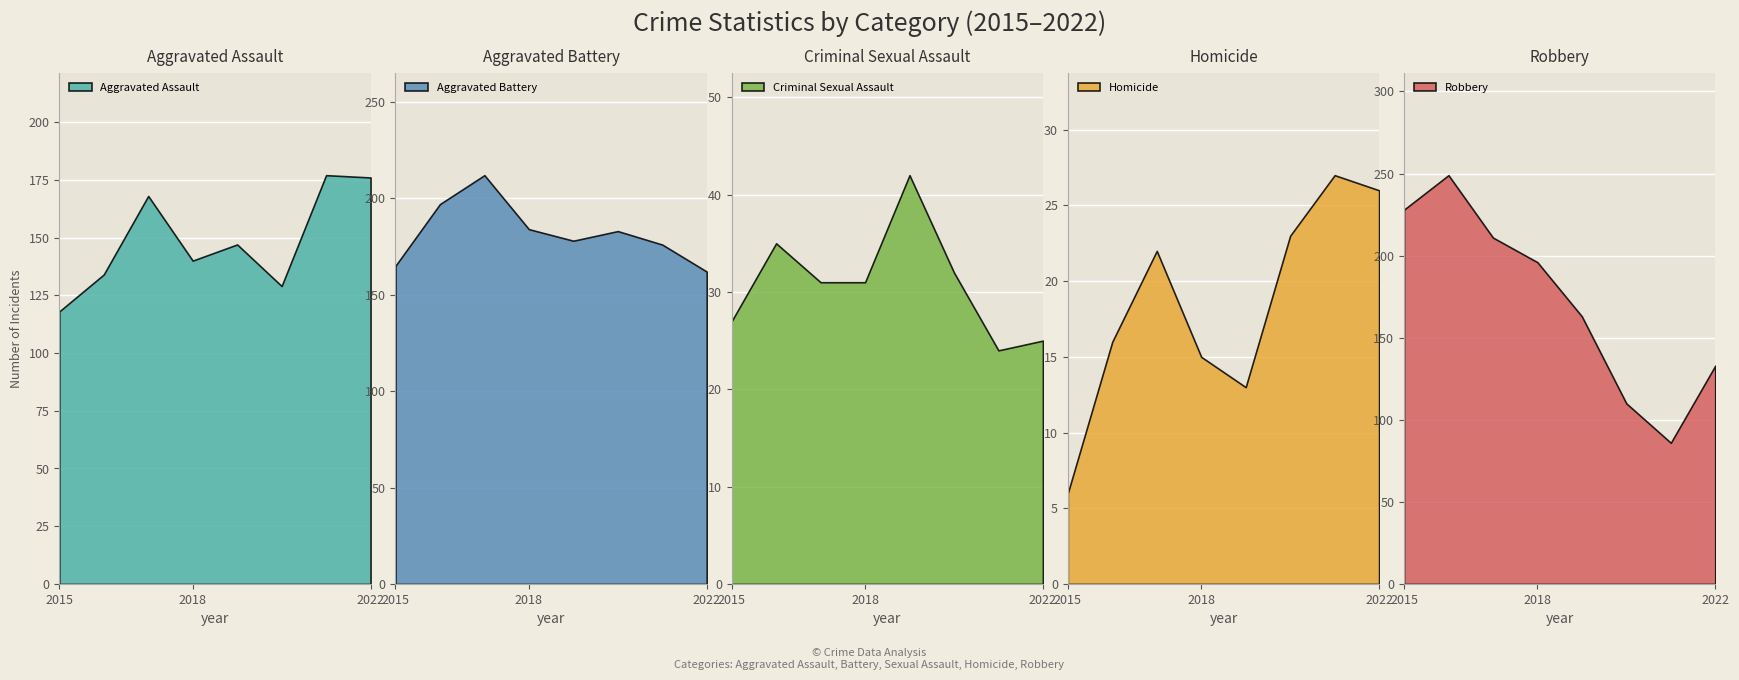

What is the value of the Aggravated Assault point at the 1st from the left?

118